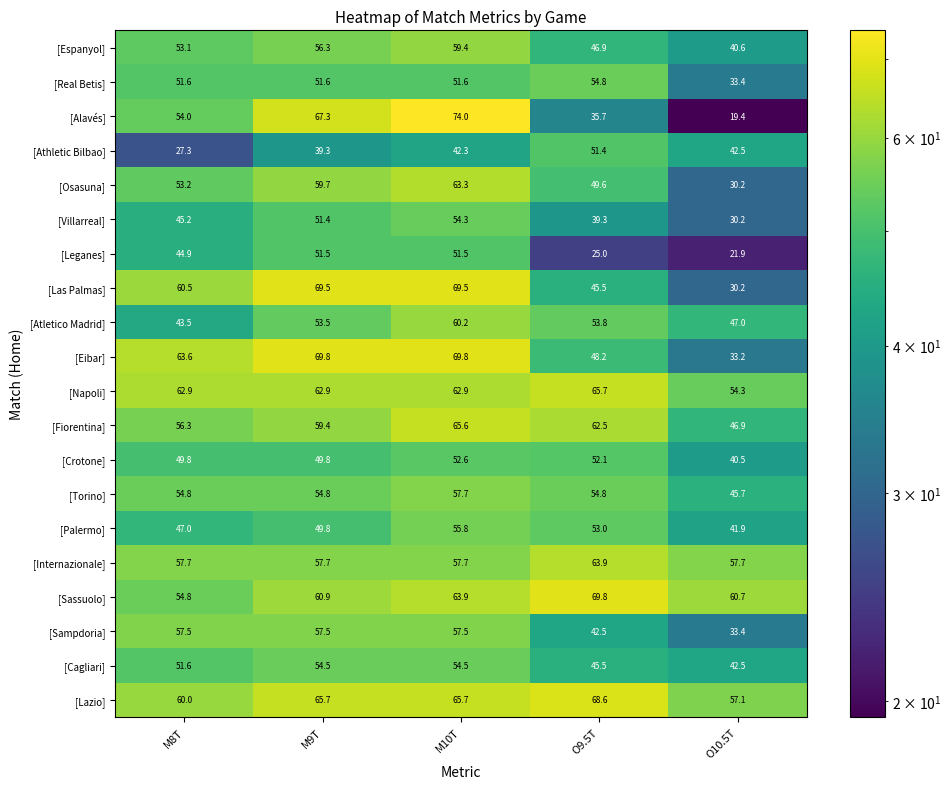

What is the difference between the maximum and minimum values in the [Internazionale] series?

6.2